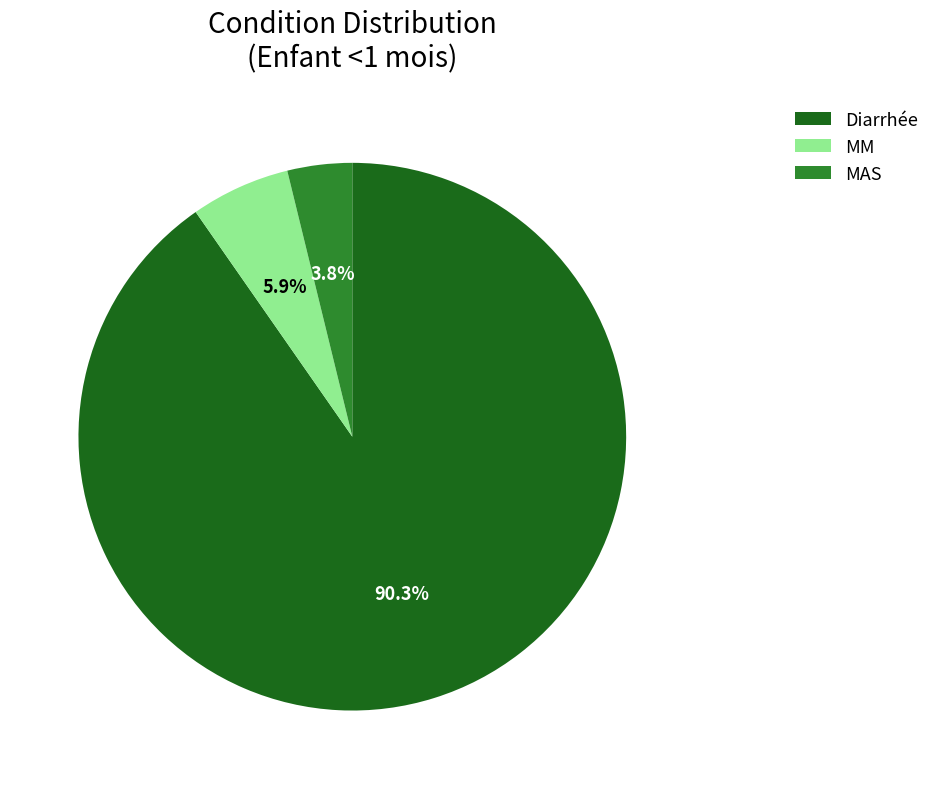

Which has a higher value, Diarrhée or MM?

Diarrhée